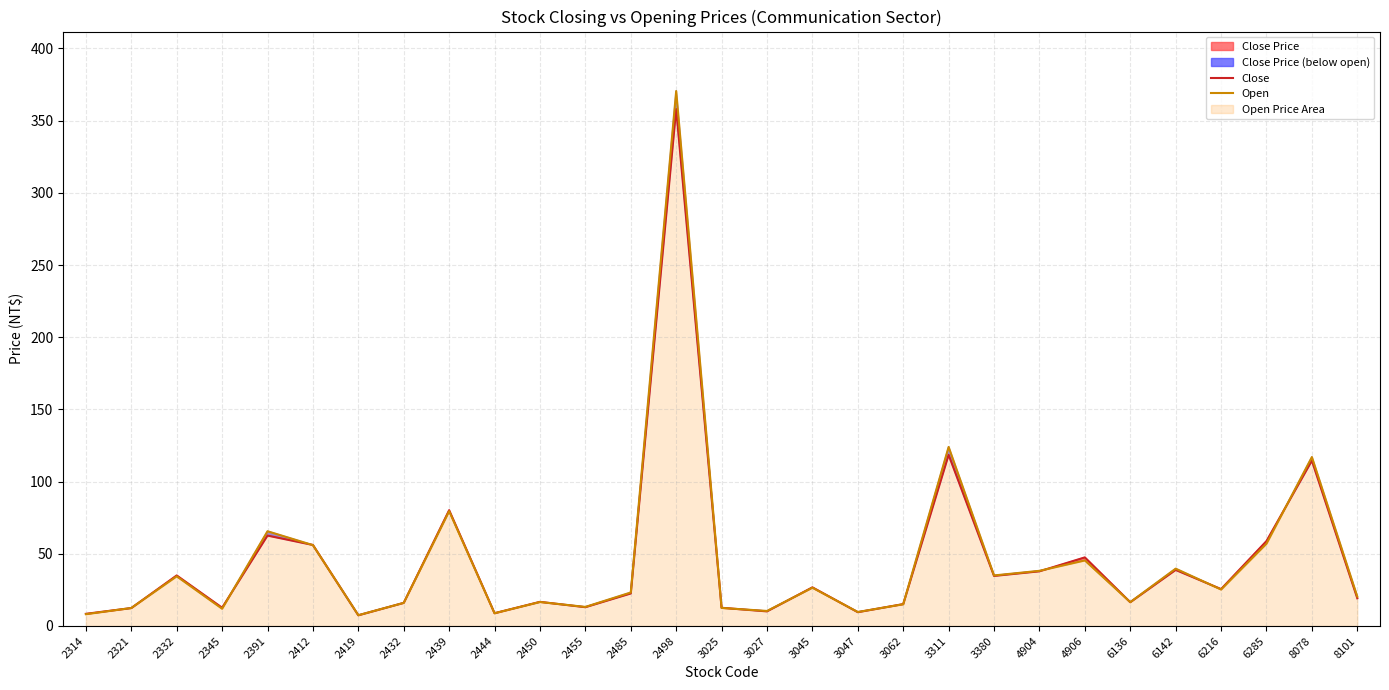

What is the total value across all series at 2444?

17.6